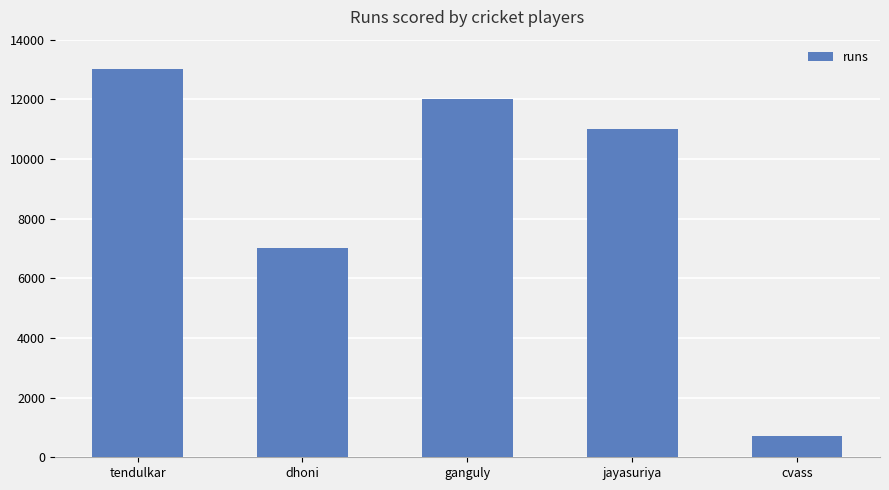

Reading right to left, extract all data points from this chart.

700	11000	12000	7000	13000